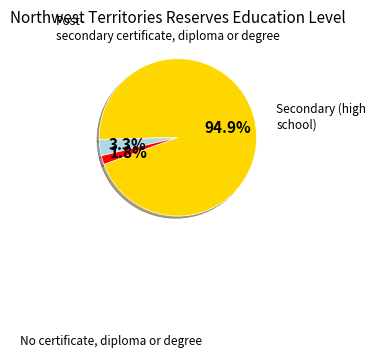

Does any single category account for the majority?

Yes